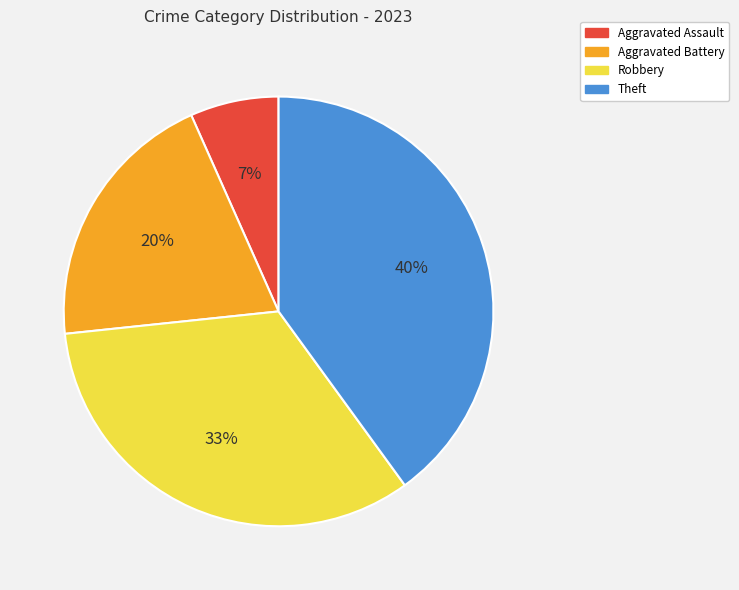

Is the sum of Aggravated Assault and Theft greater than half?

No